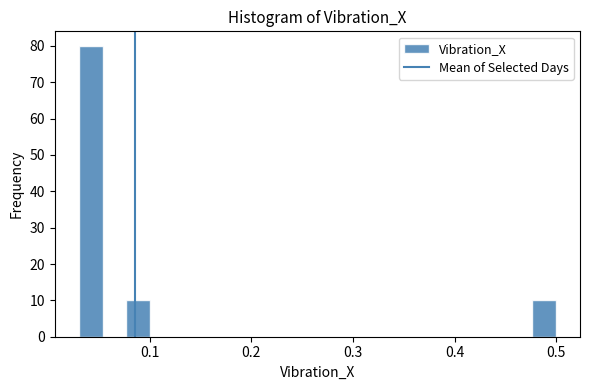

Around what value on the x-axis is the tallest bar? Give the approximate position of its centre, as read against the axis.

0.04